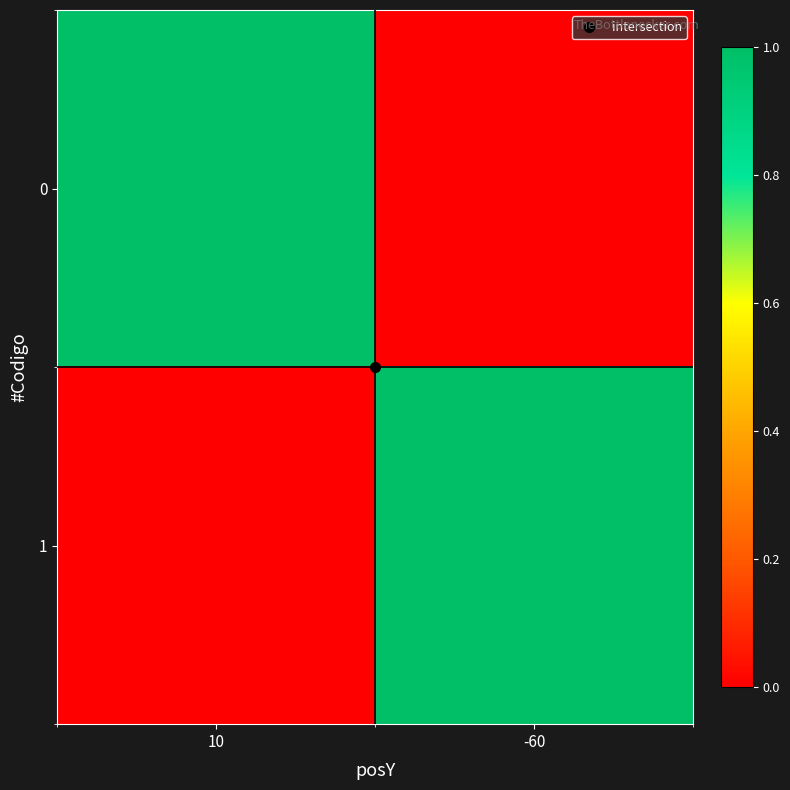

Between -60 and 10, which is larger?

10